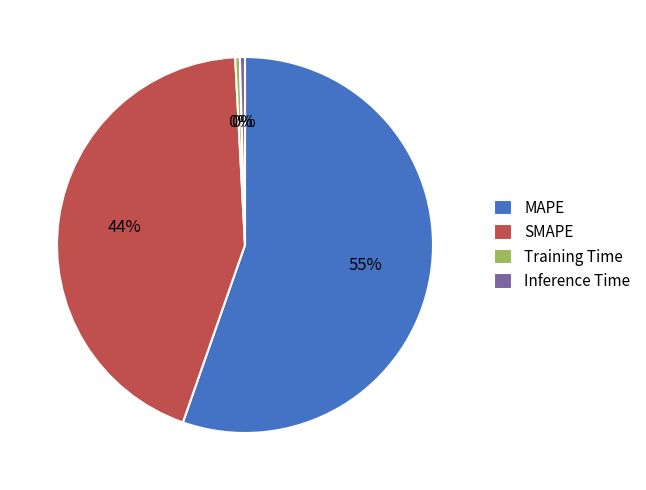

Count the number of slices in the pie.

4